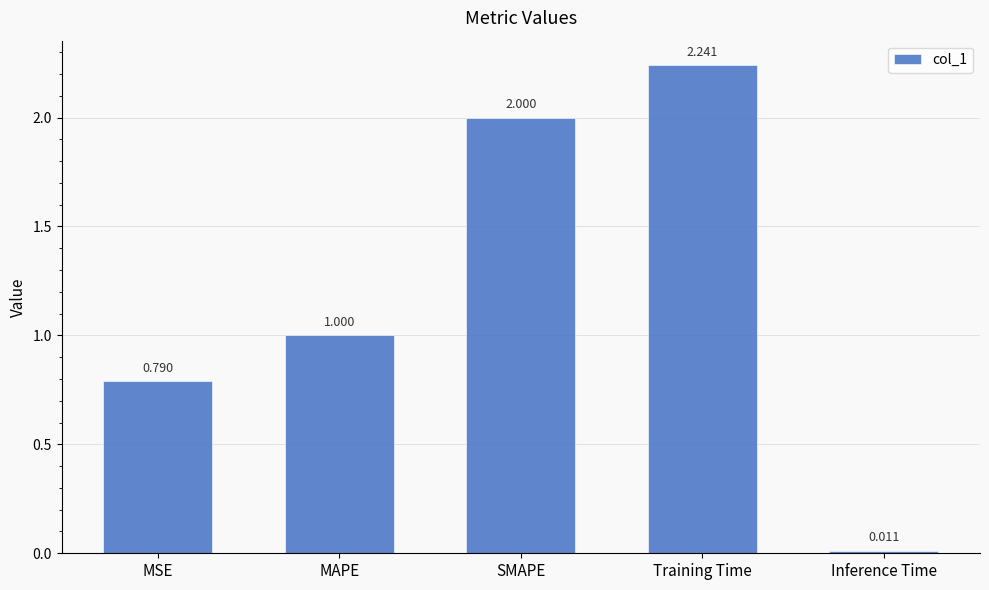

Which category has the highest value across all series?

Training Time